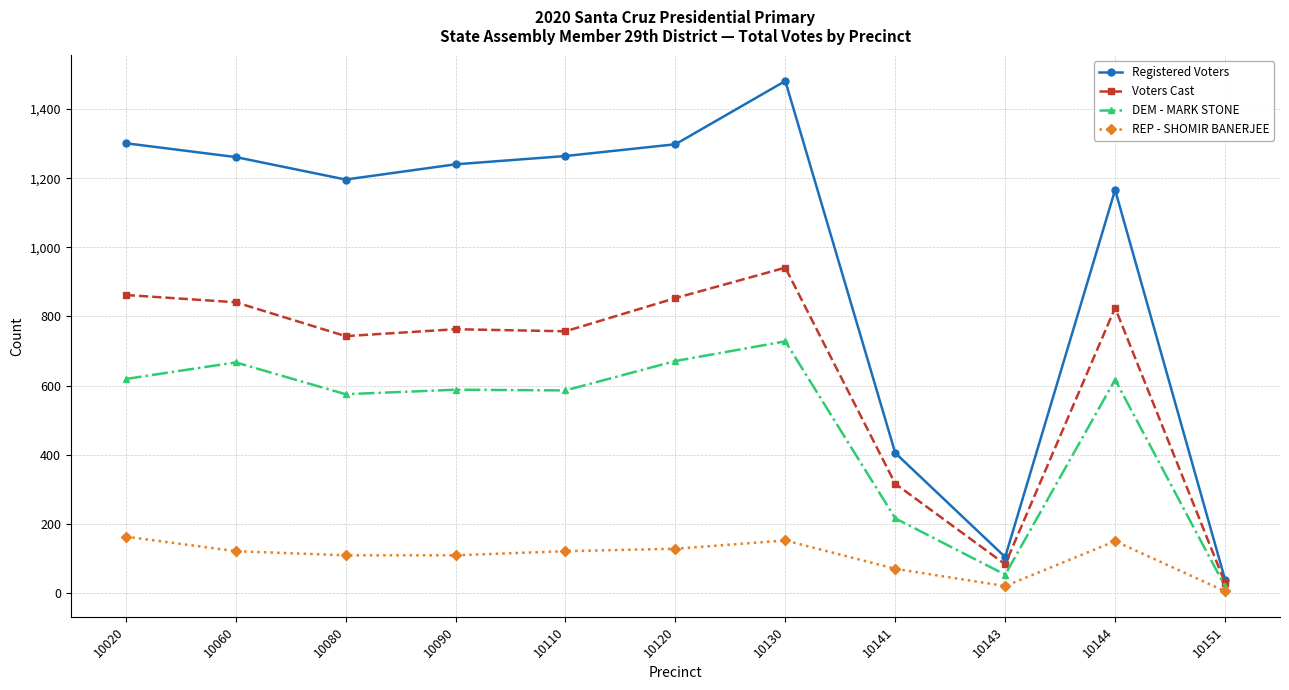

Which category has the lowest value in the DEM - MARK STONE series?

10151